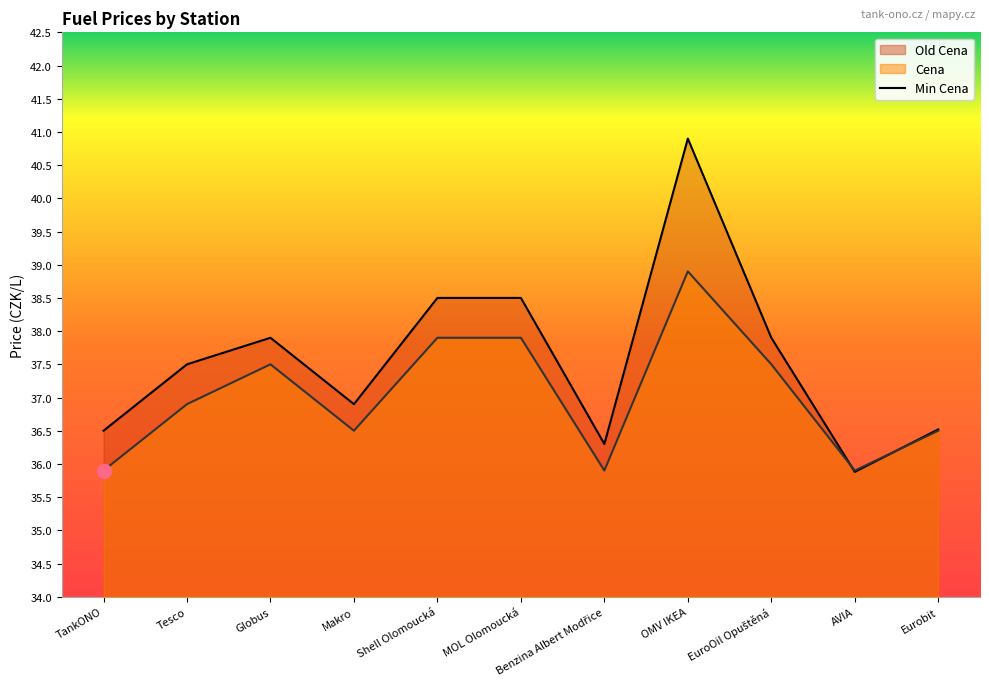

What is the difference between the Old Cena values at TankONO and Shell Olomoucká?

2.0